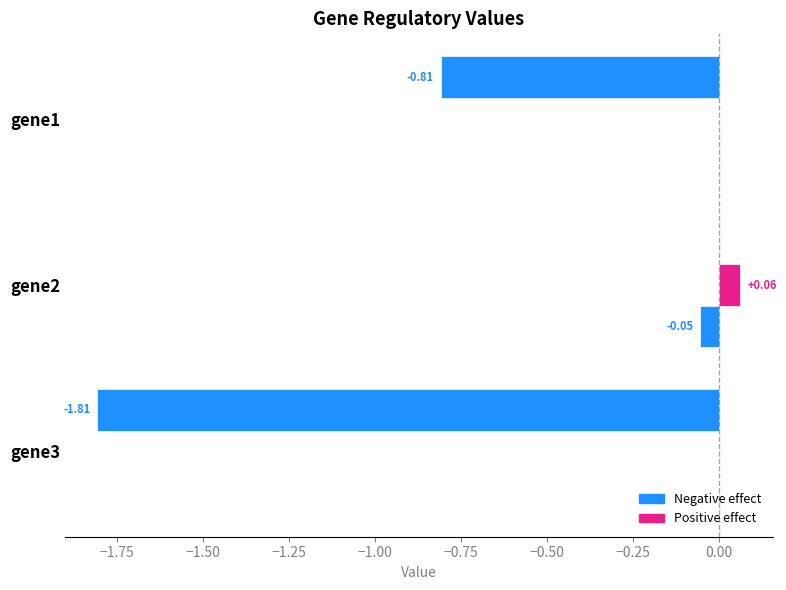

How many series are shown in this chart?

3